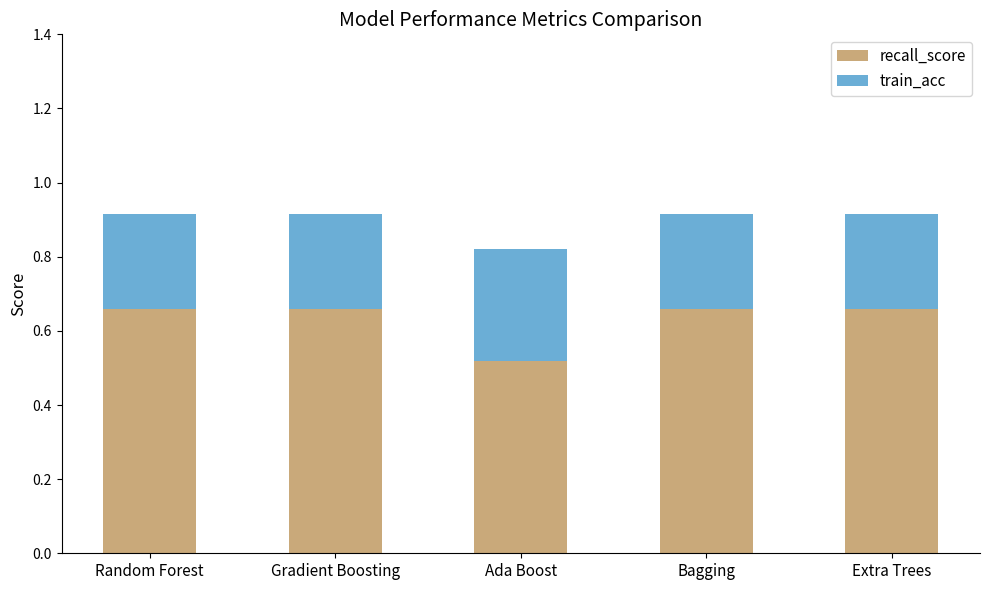

True or false: recall_score has a value of 1.2 at Gradient Boosting.

False